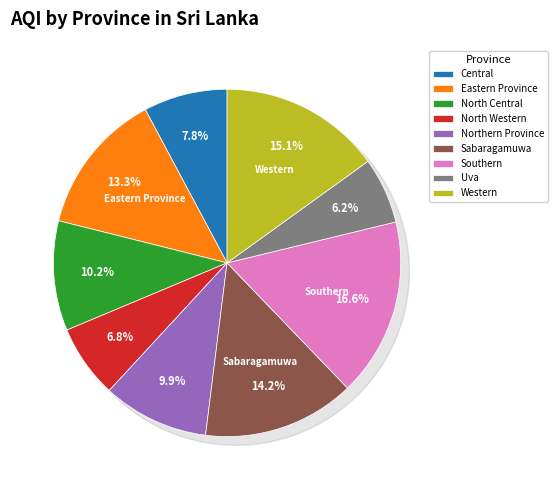

Rank the categories by value from lowest to highest.

Uva, North Western, Central, Northern Province, North Central, Eastern Province, Sabaragamuwa, Western, Southern